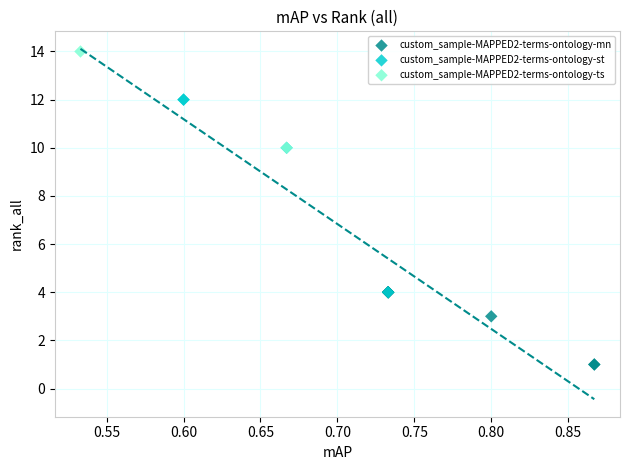

What are all the series names shown in the legend?

custom_sample-MAPPED2-terms-ontology-mn, custom_sample-MAPPED2-terms-ontology-st, custom_sample-MAPPED2-terms-ontology-ts